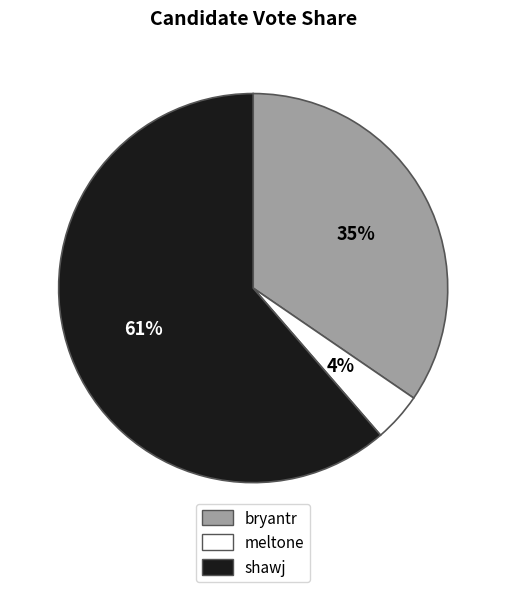

Do meltone and bryantr together represent more than half of the pie?

No